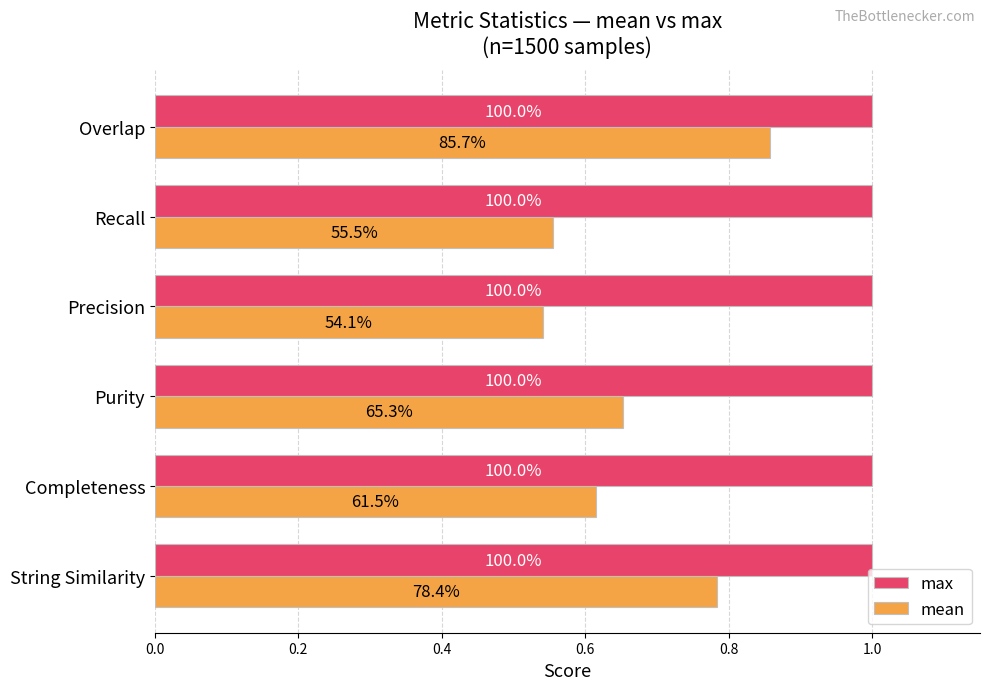

What is the highest value of the mean series?

0.9